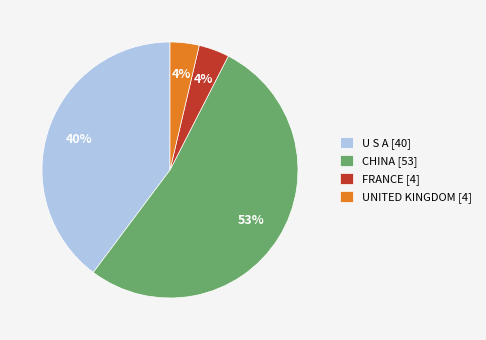

True or false: UNITED KINGDOM [4] accounts for 4% of the total.

True